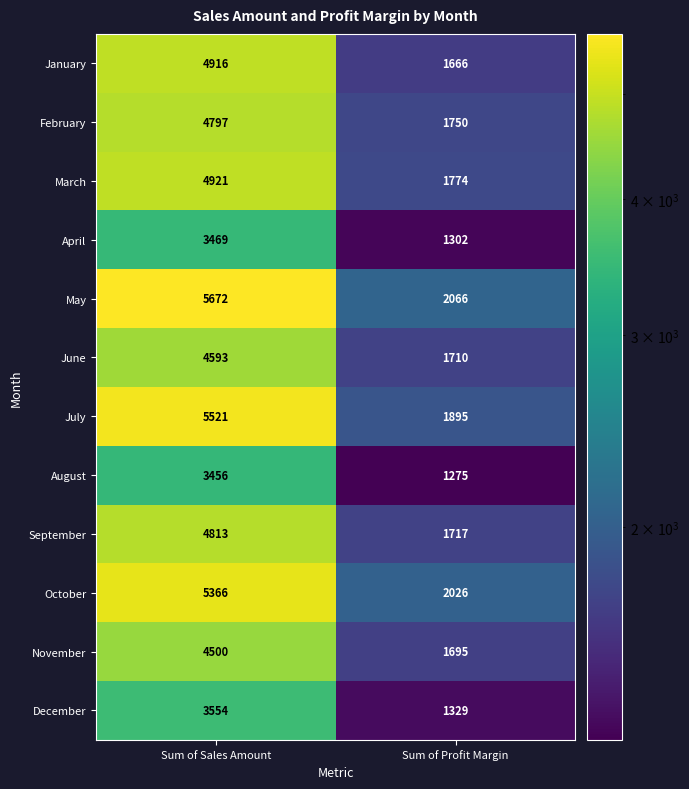

The value of September at Sum of Profit Margin is 2499. True or false?

False